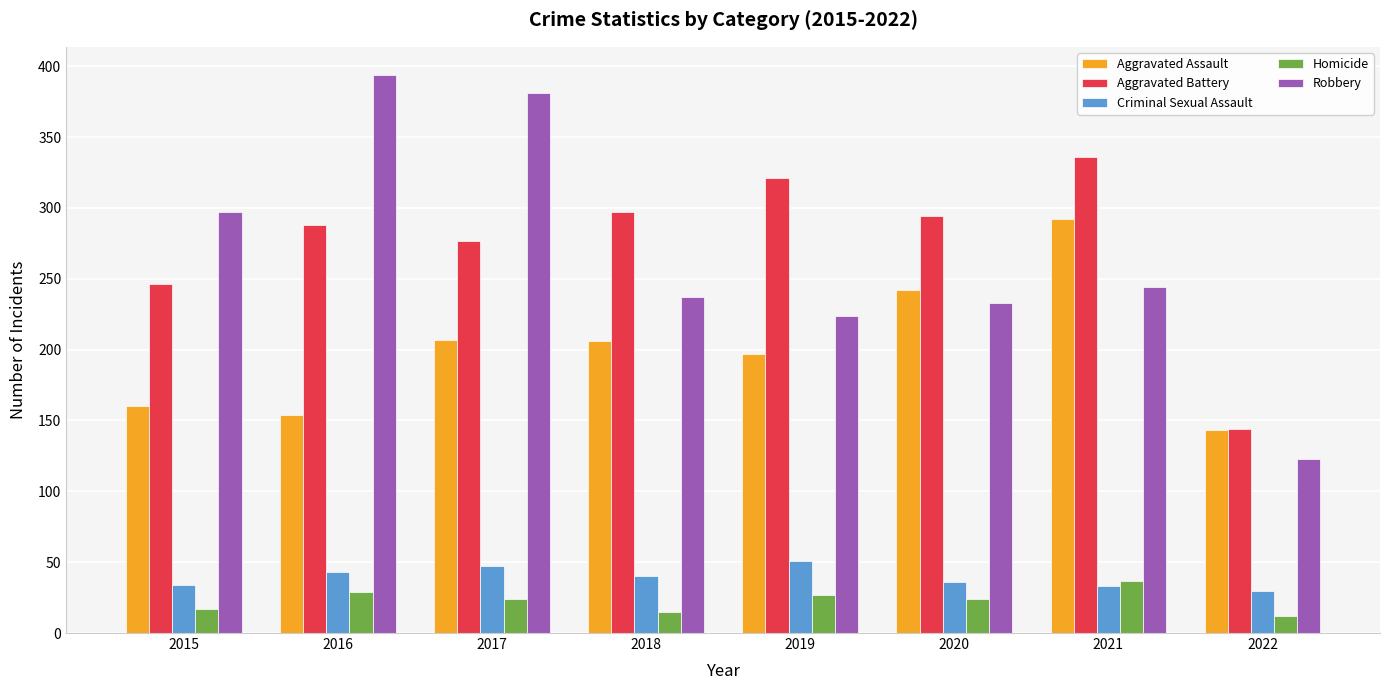

Where does the Homicide series first go above 24?

2016